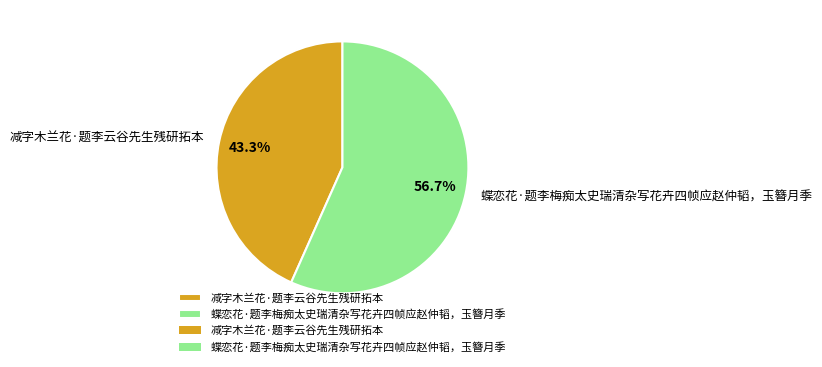

Is it true that 蝶恋花·题李梅痴太史瑞清杂写花卉四帧应赵仲韬，玉簪月季 is 57% of the pie?

True